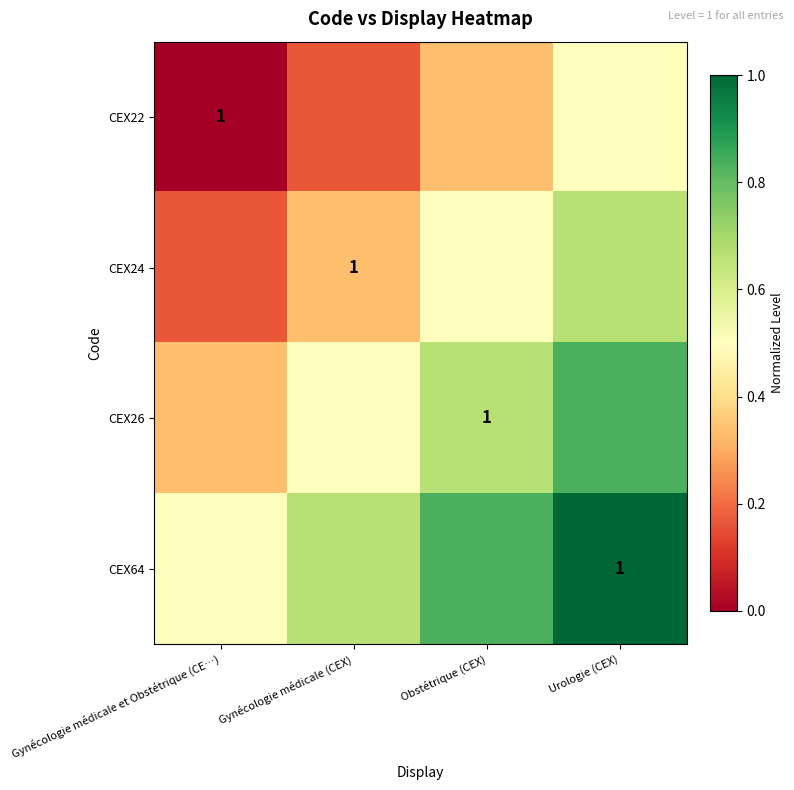

Between Gynécologie médicale (CEX) and Urologie (CEX), which series saw the biggest shift?

CEX22